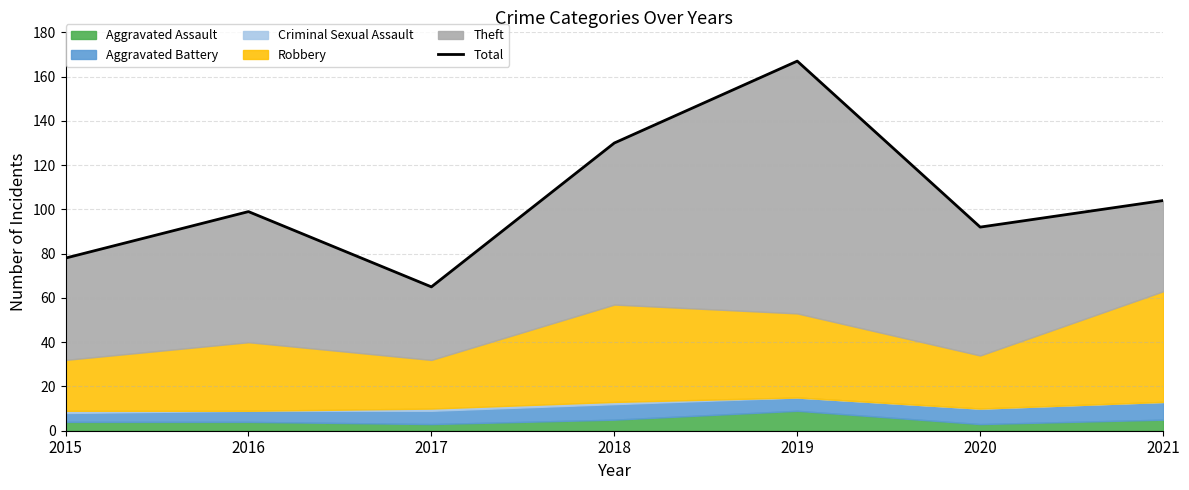

What is the smallest value displayed?

65